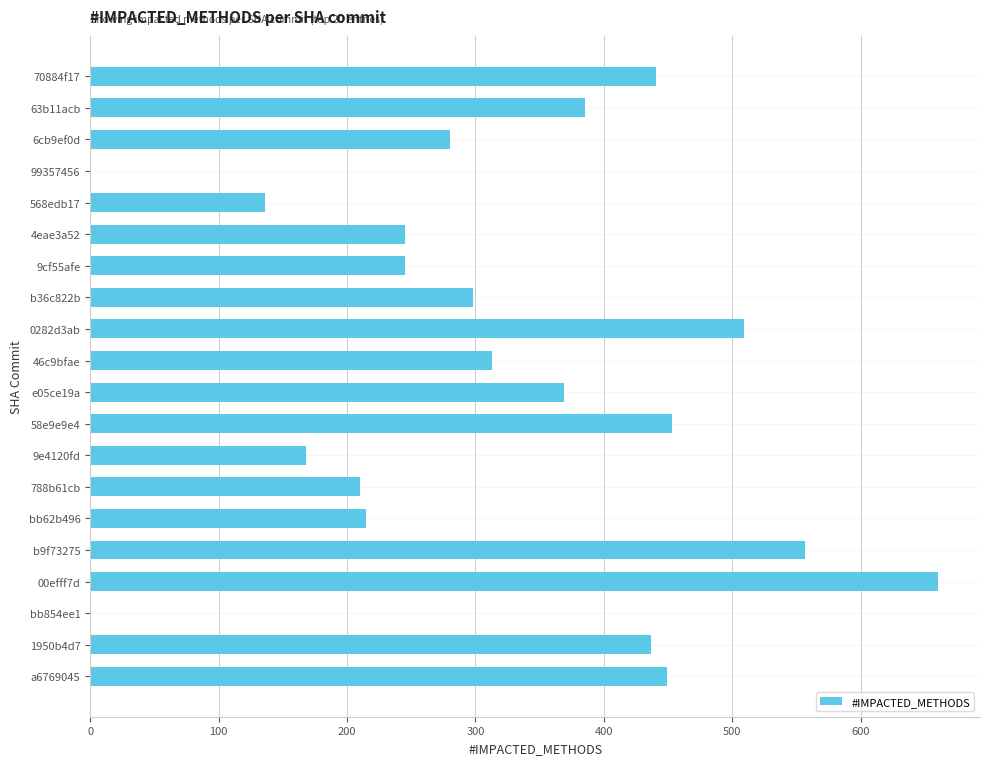

The value at 4eae3a52 is 245. True or false?

True